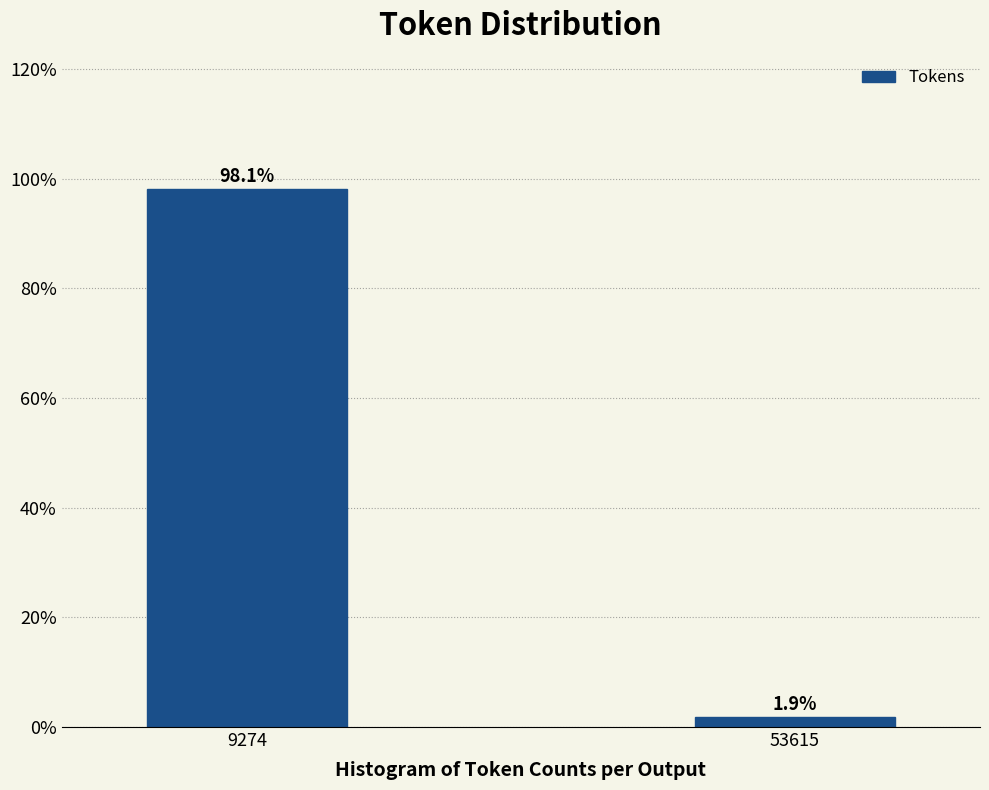

Reading left to right, extract all data points from this chart.

9274=98.1	53615=1.9